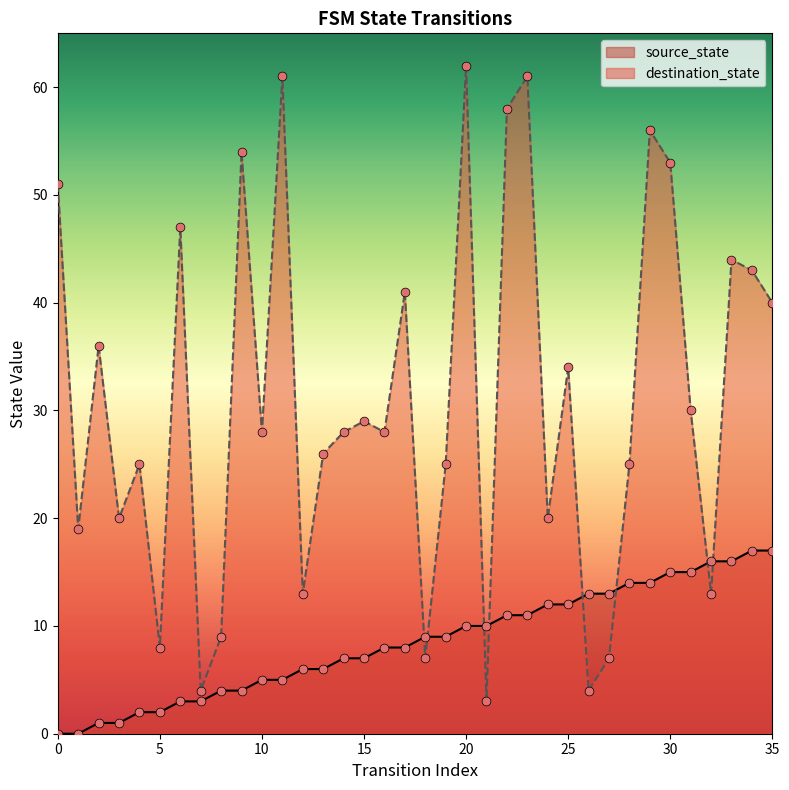

Which series reaches the minimum Y coordinate?

source_state